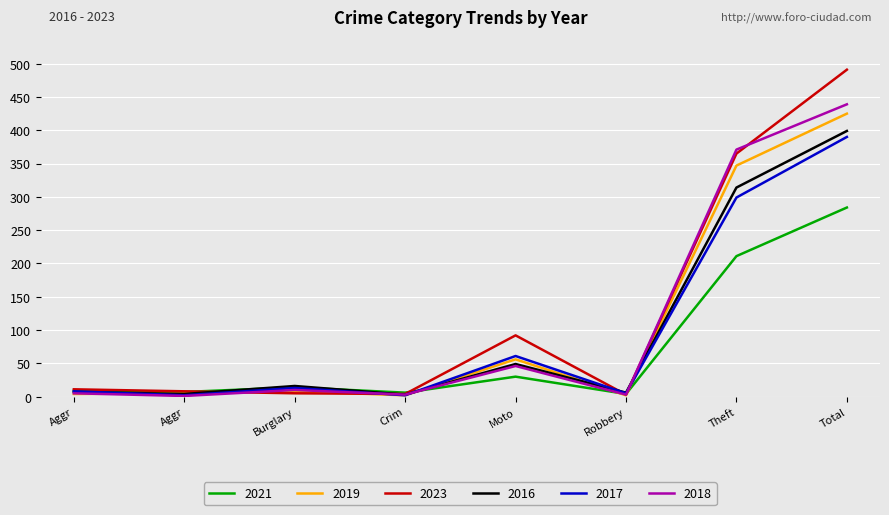

In 2023, how many points are lower than both neighbors (excluding endpoints)?

2